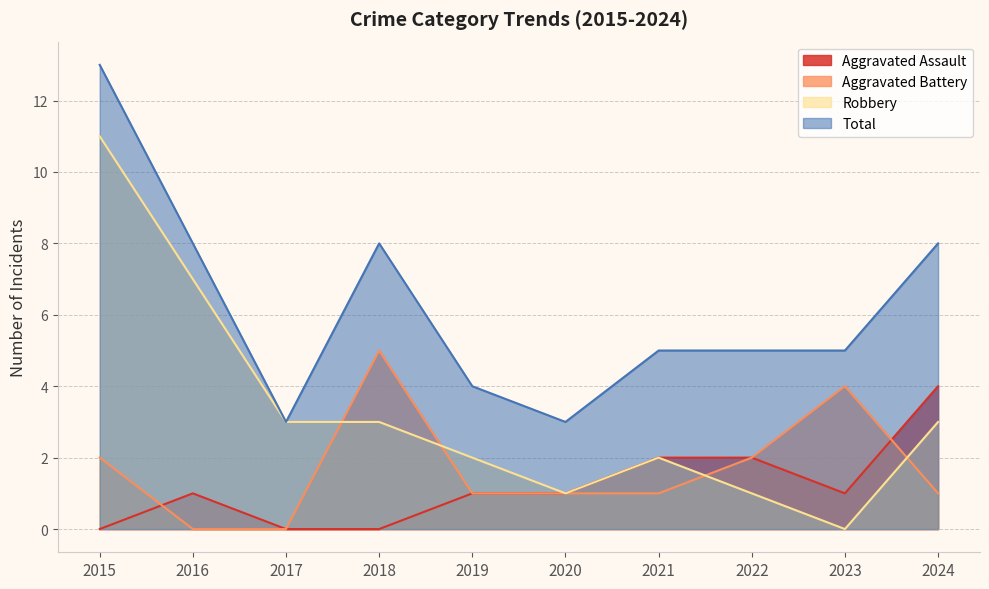

How many Aggravated Battery values are between 1 and 2?

6